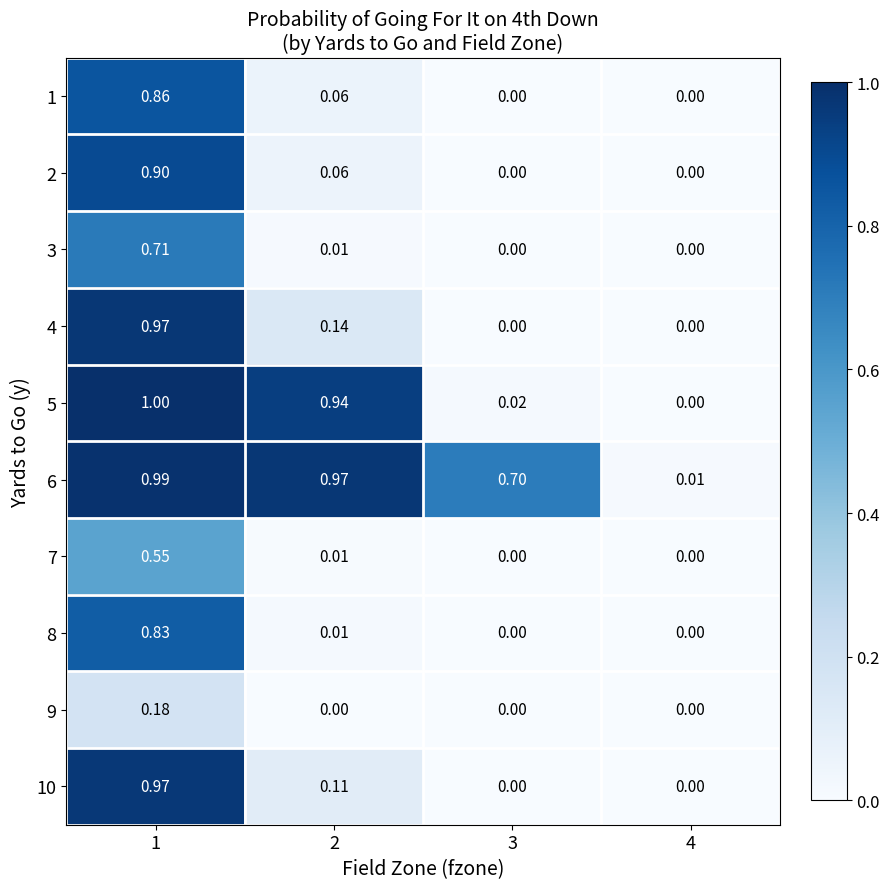

Is the value of 10 at 1 greater than the value of 2 at 3?

Yes